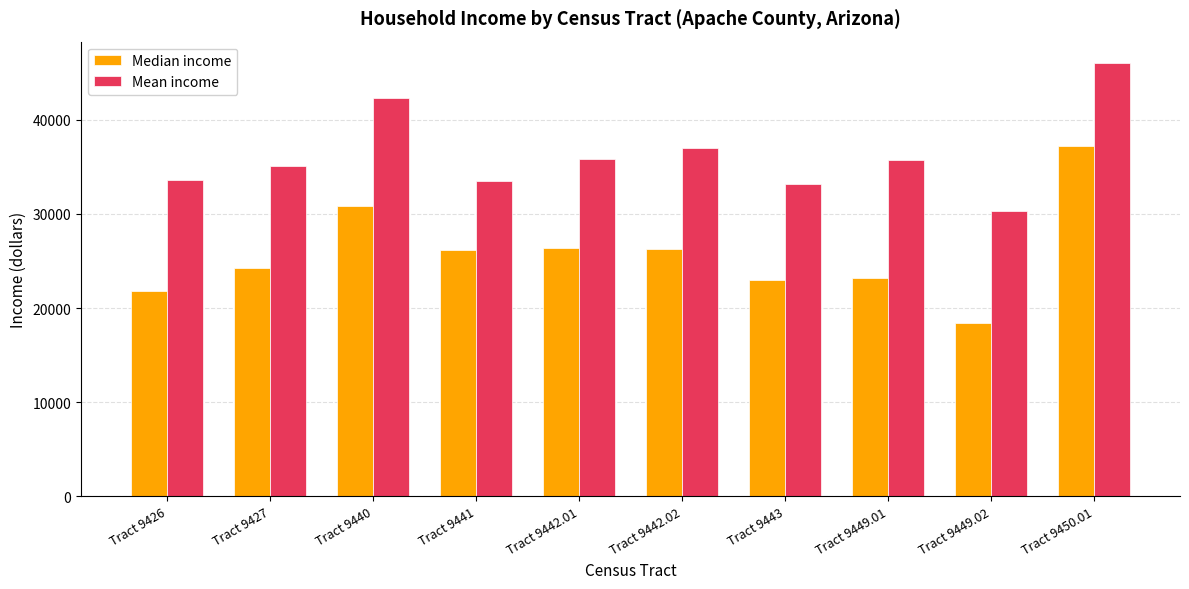

What is the label of the 7th bar from the right?

Tract 9441